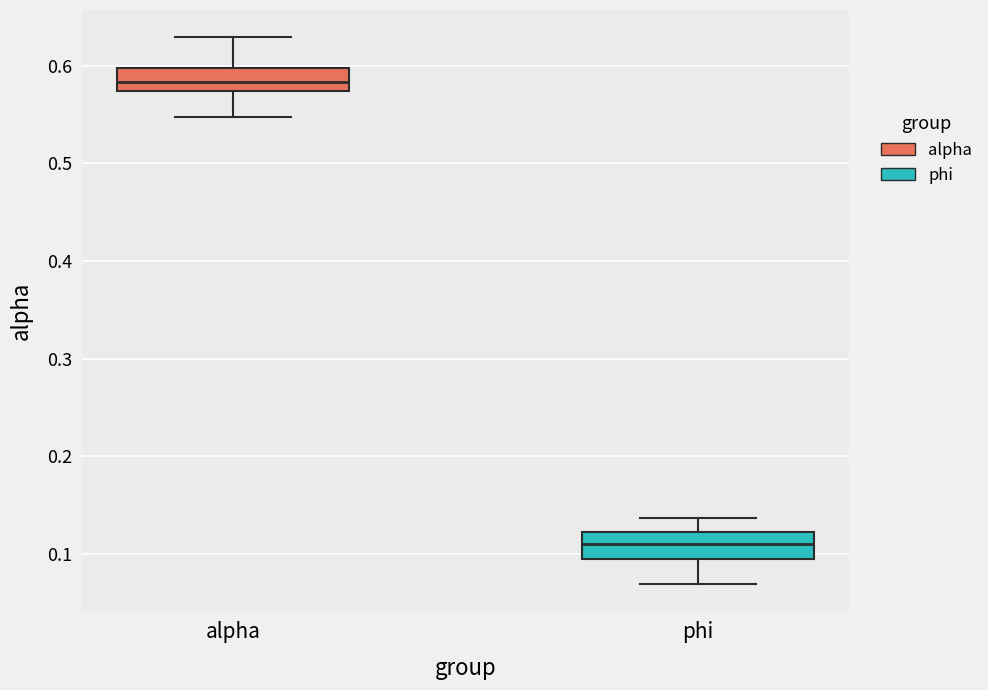

Which box's median line is the lowest?

phi